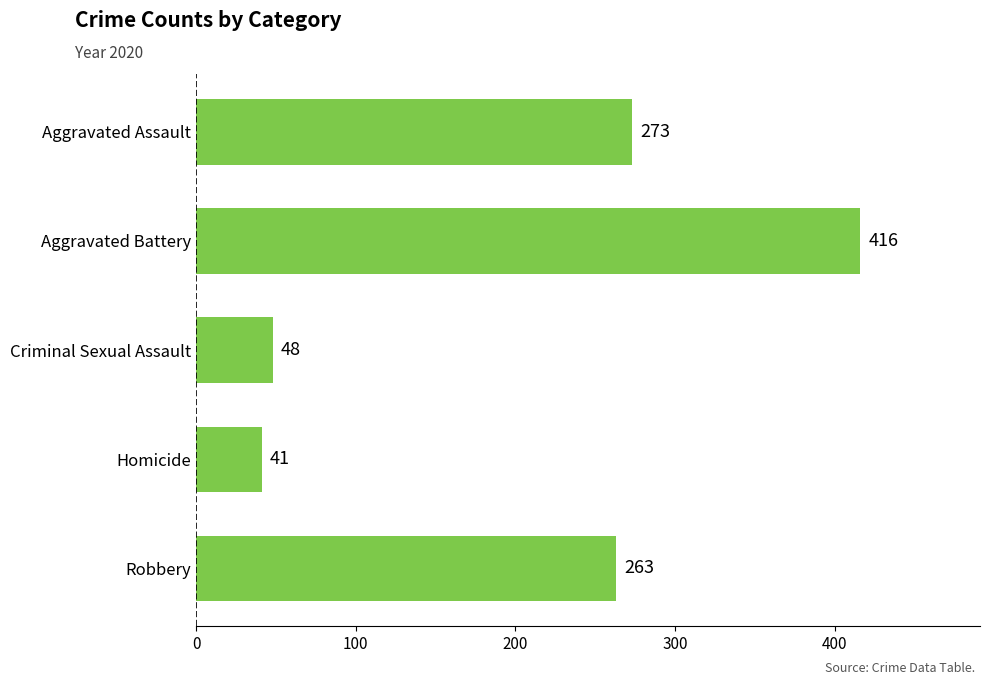

Which has a higher value, Robbery or Aggravated Battery?

Aggravated Battery